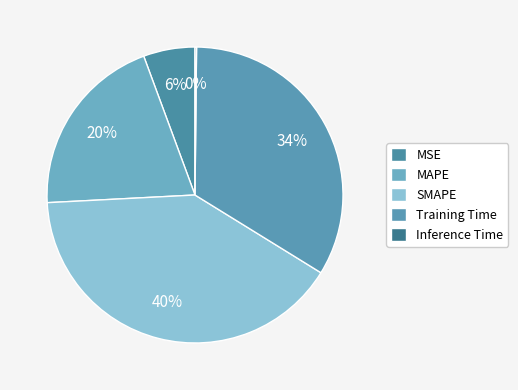

Is the sum of Inference Time and Training Time greater than half?

No